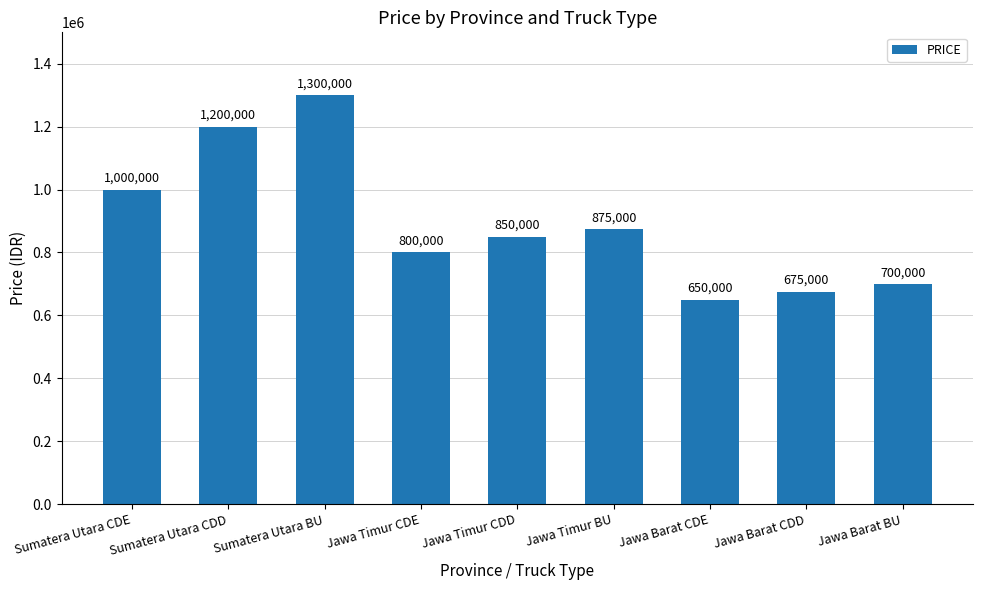

How many data points are less than 850000?

4